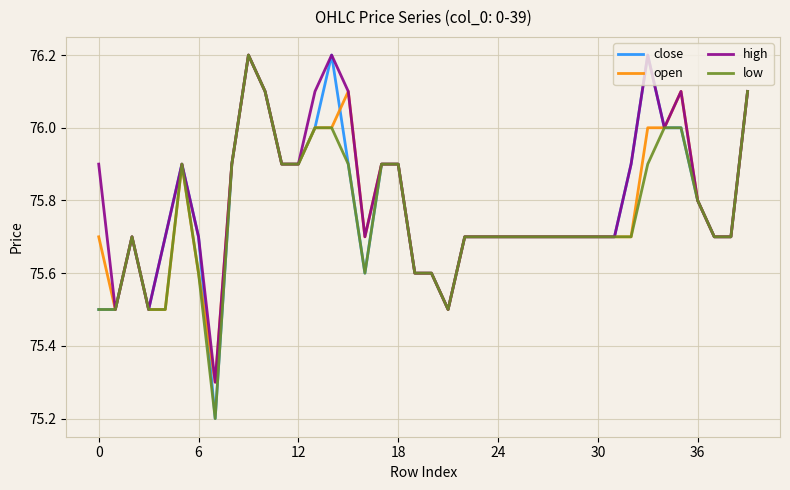

Which series has the largest range (max minus min)?

close